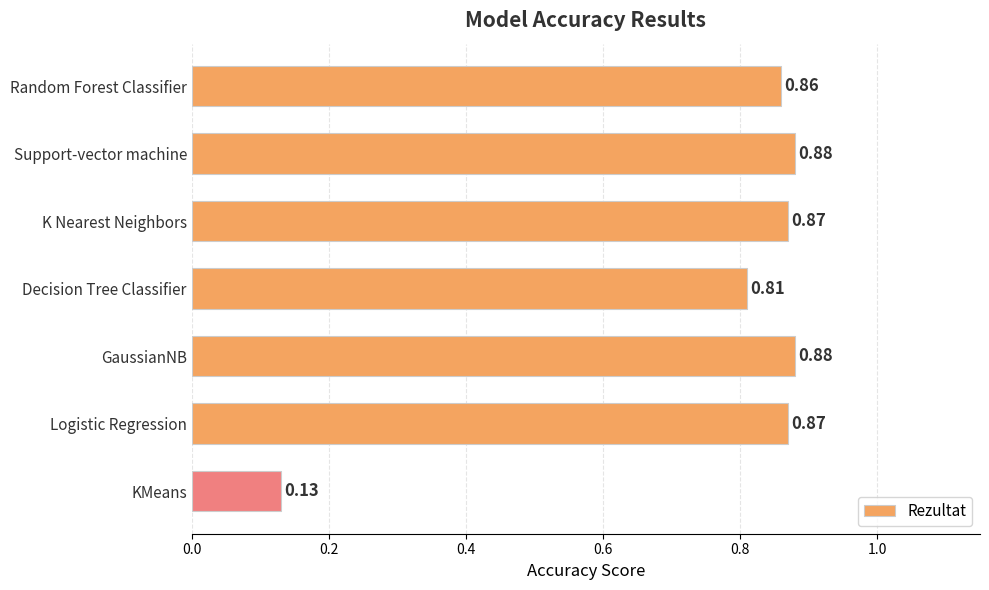

Are the bars grouped side by side (vs. stacked)?

No